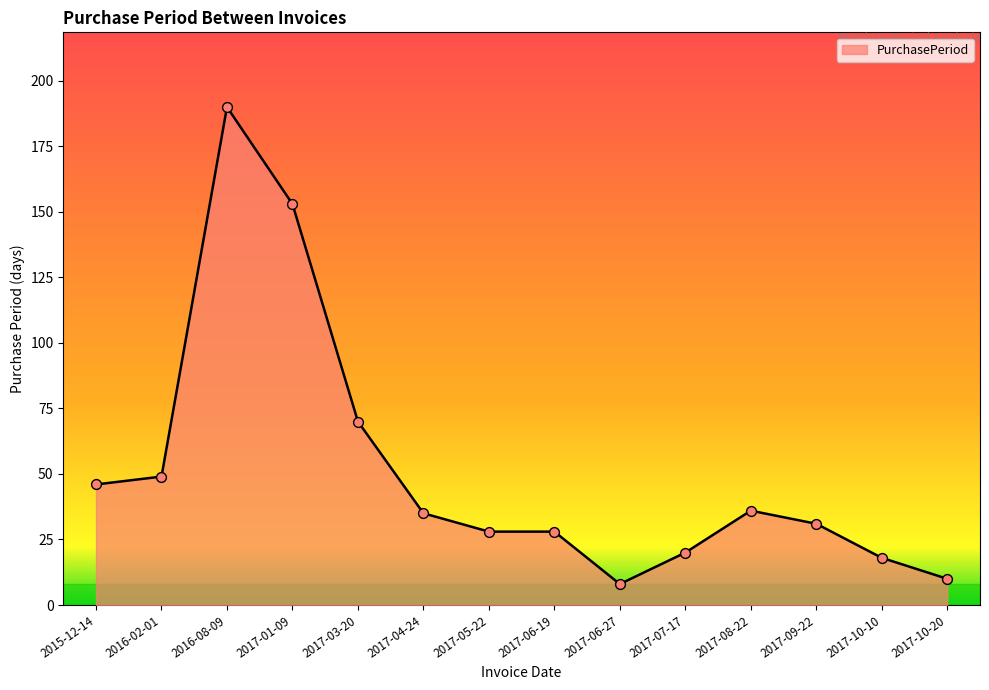

Approximately how many times larger is the value at 2017-09-22 compared to 2016-02-01?

0.6